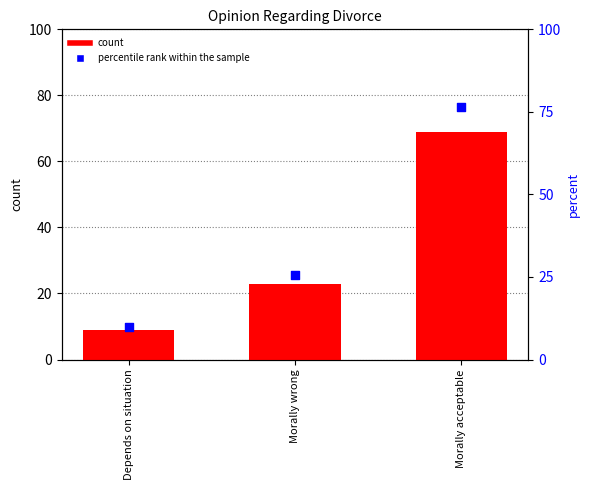

Which series contains the lowest Y value?

count